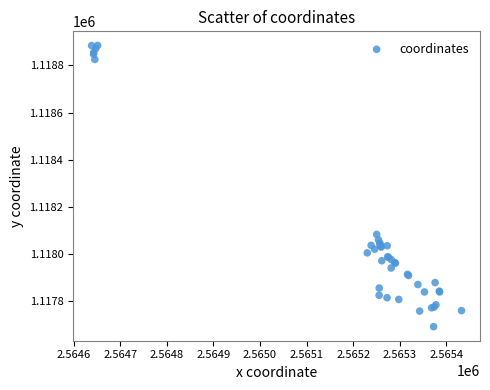

What Y value in the scatter plot is closest to 1118288?

1118083.2